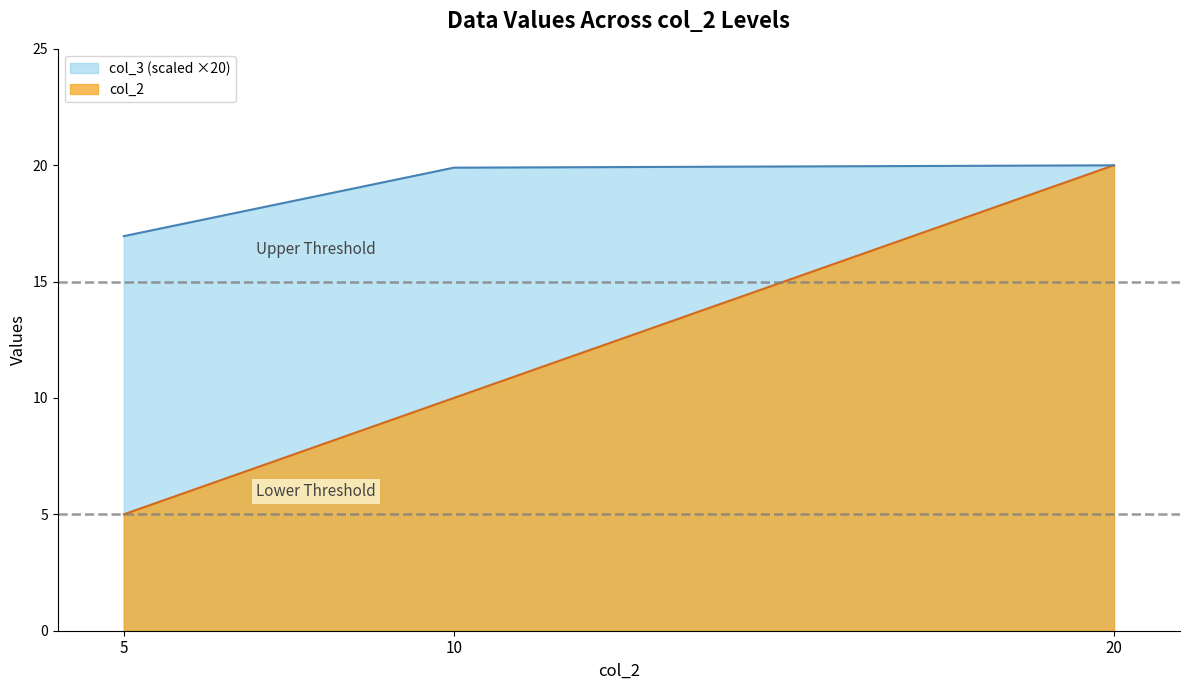

What value does the col_2 series have at 5?

5.0